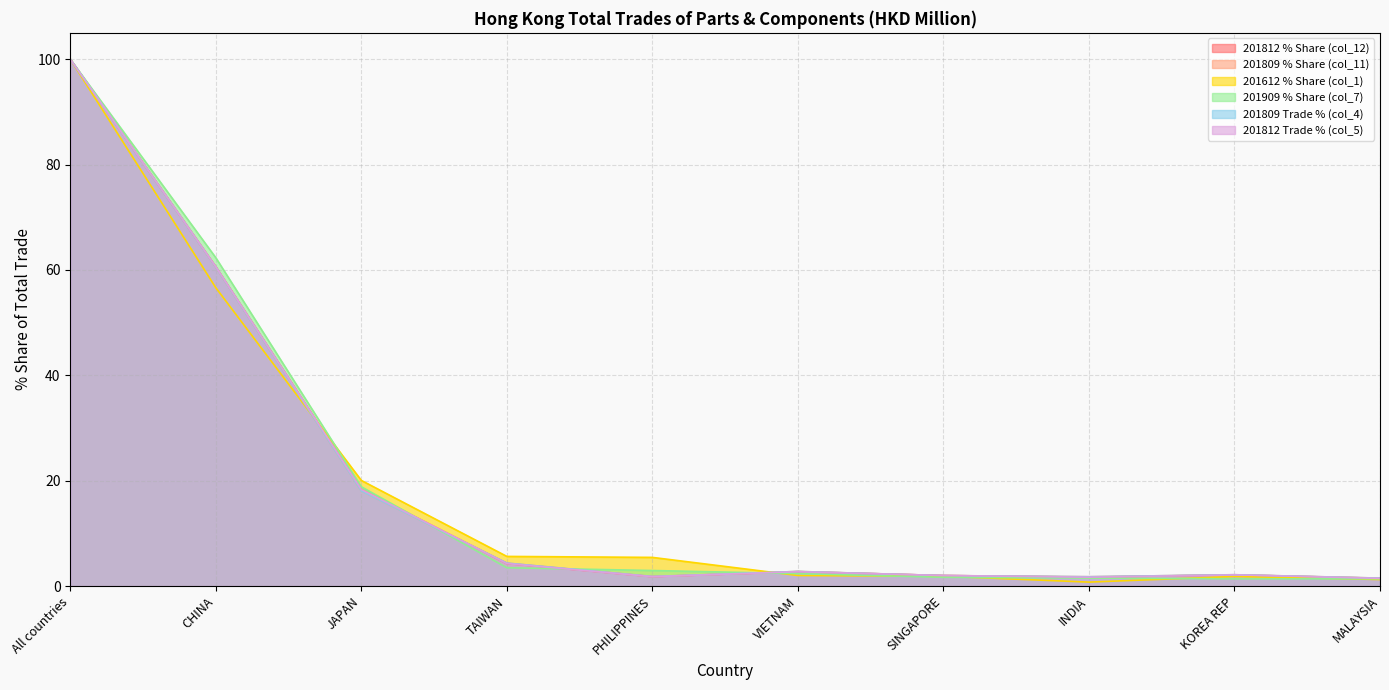

Where is 201809 % Share (col_11) nearest to the value 50?

CHINA